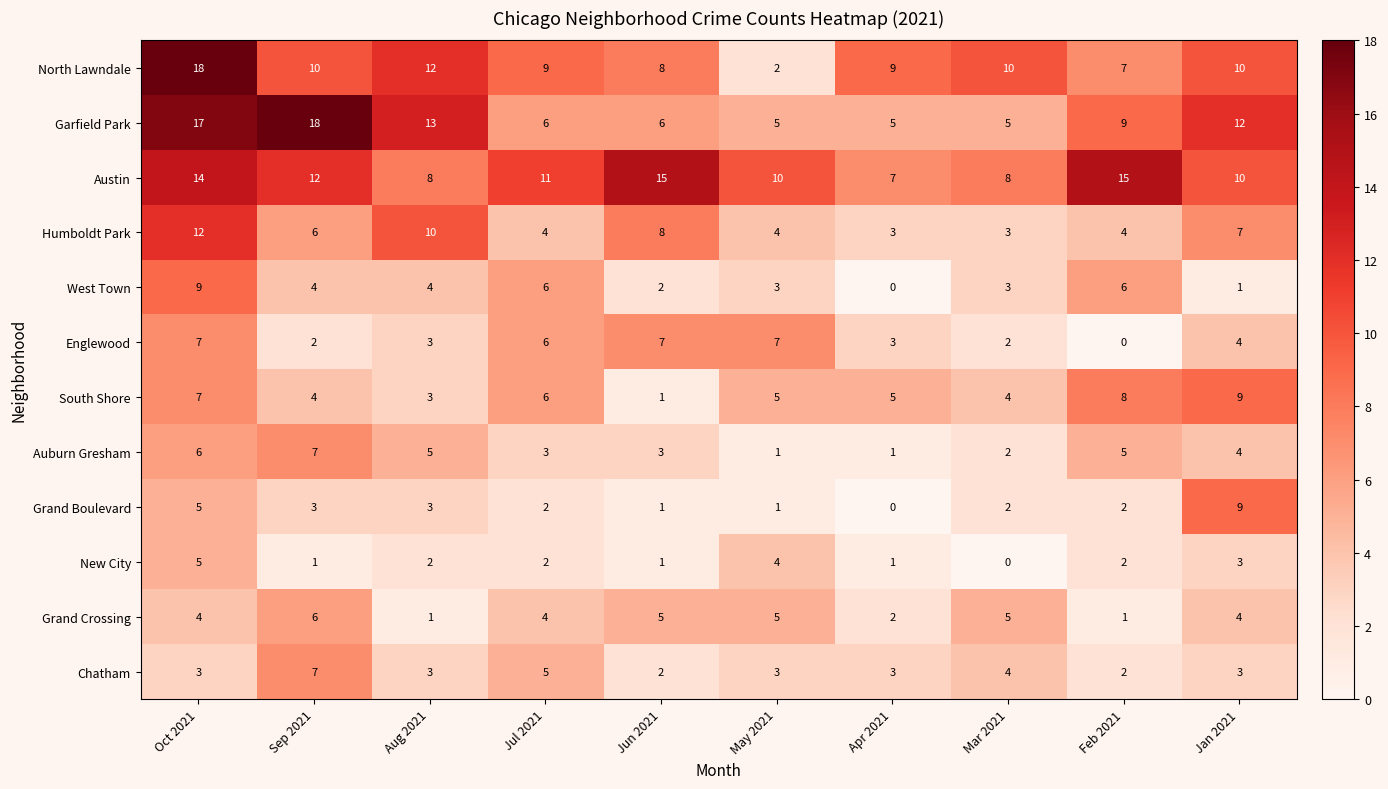

What is the total value across all series at Sep 2021?

80